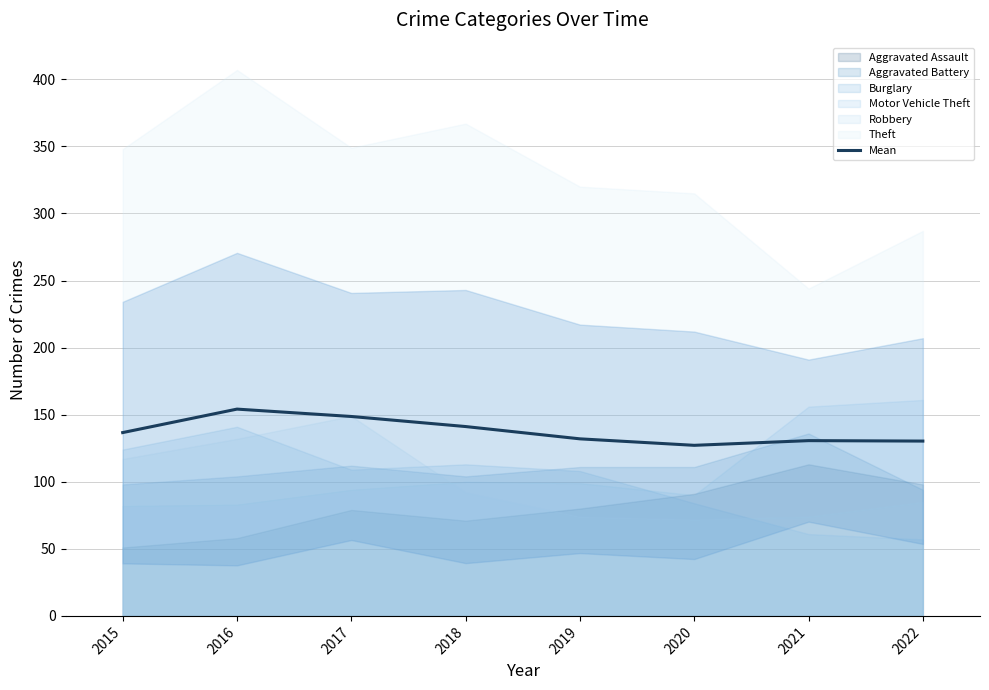

What is the change in value from 2016 to 2018?

-13.0